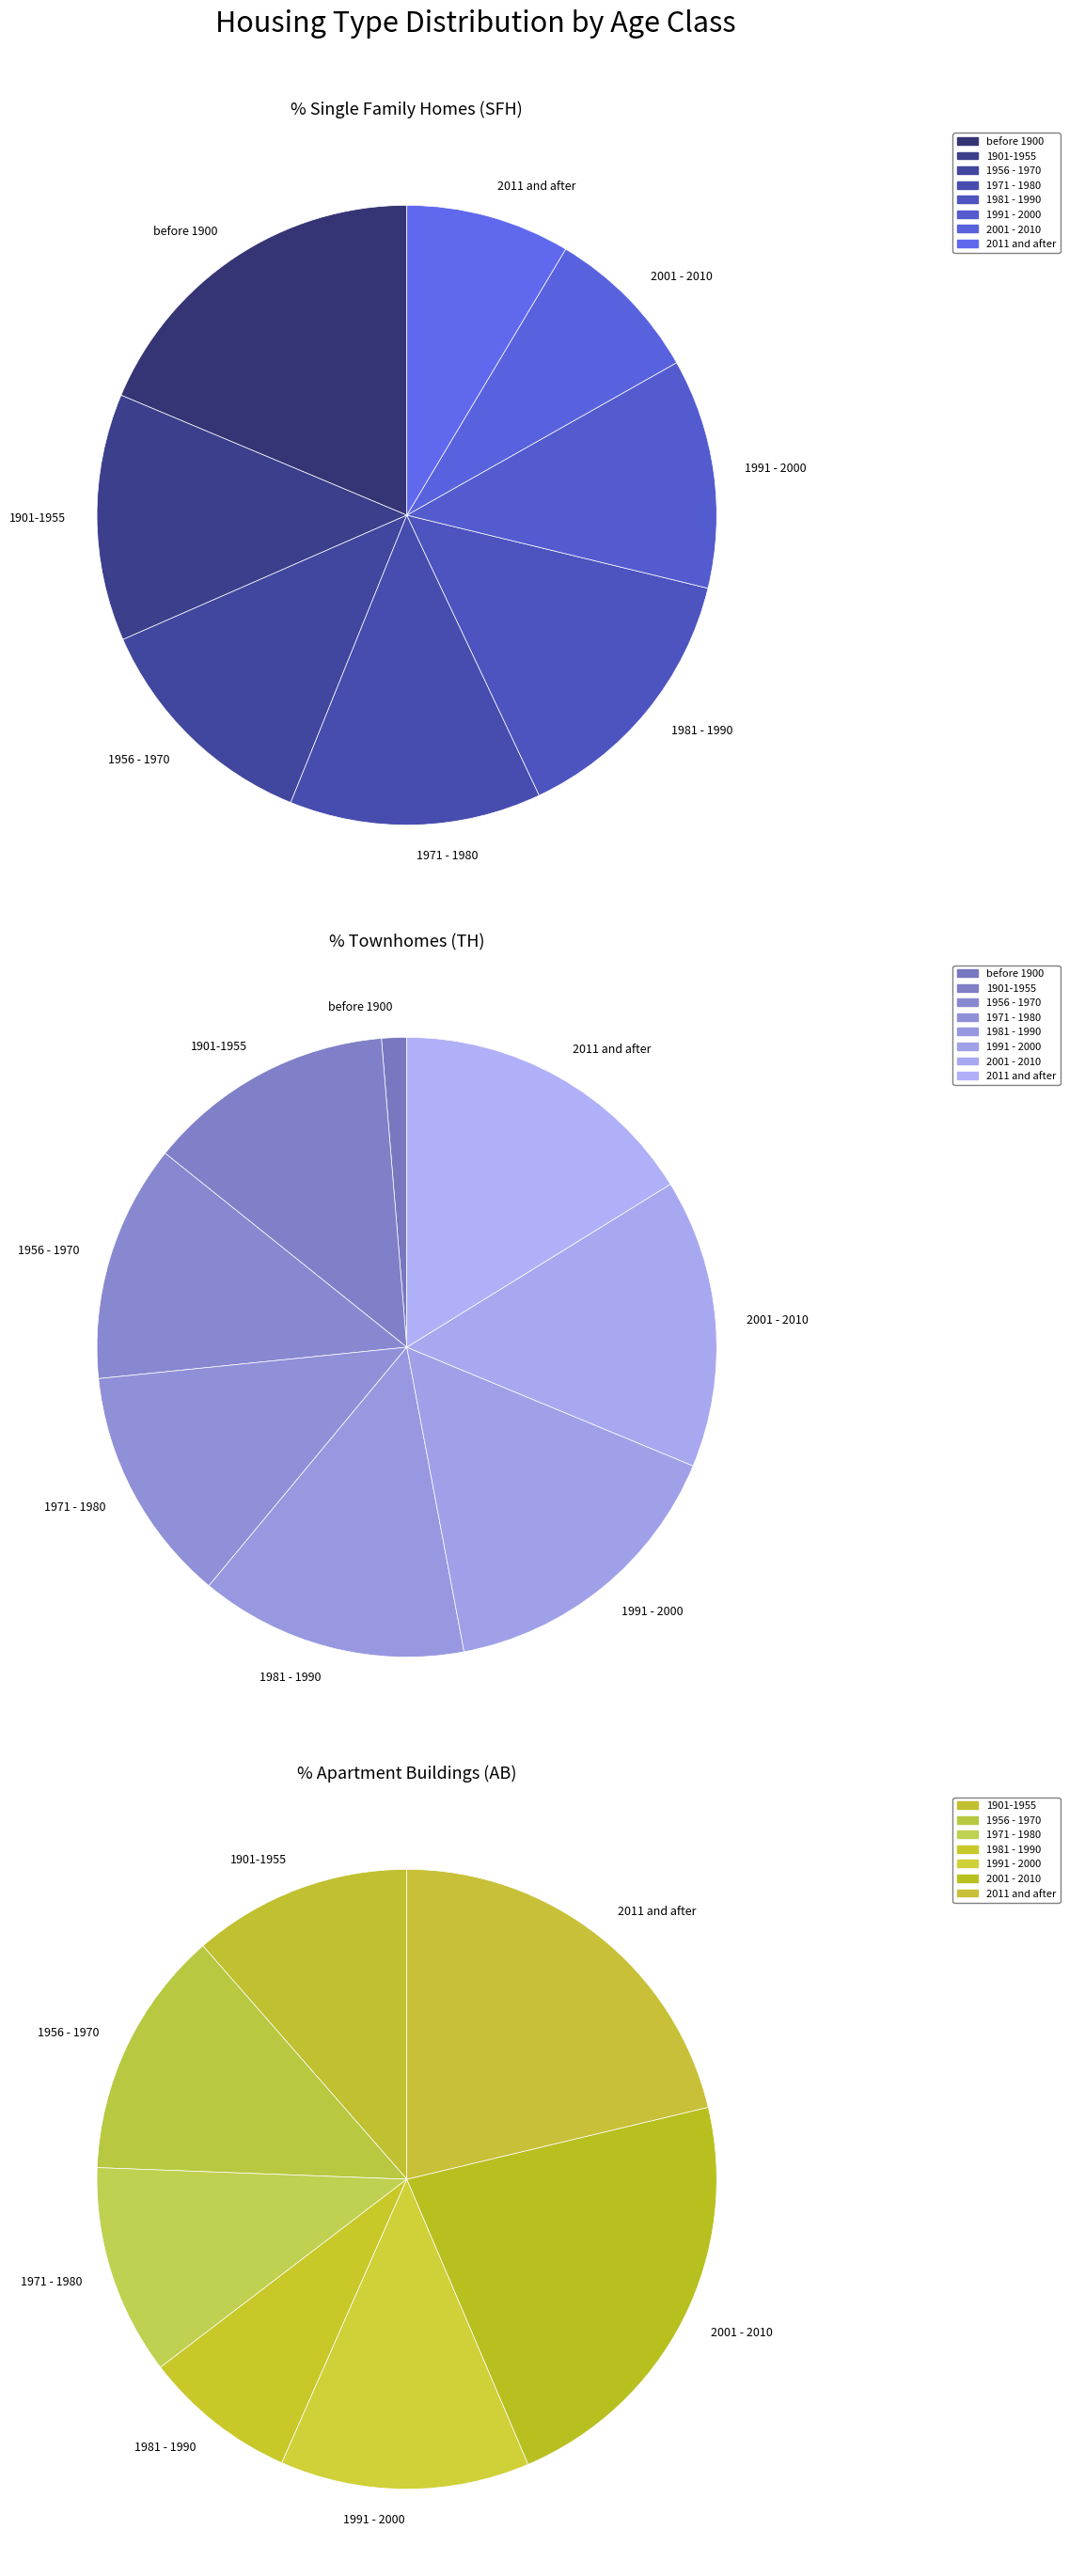

Is the sum of 1956 - 1970 and 1901-1955 greater than half?

No